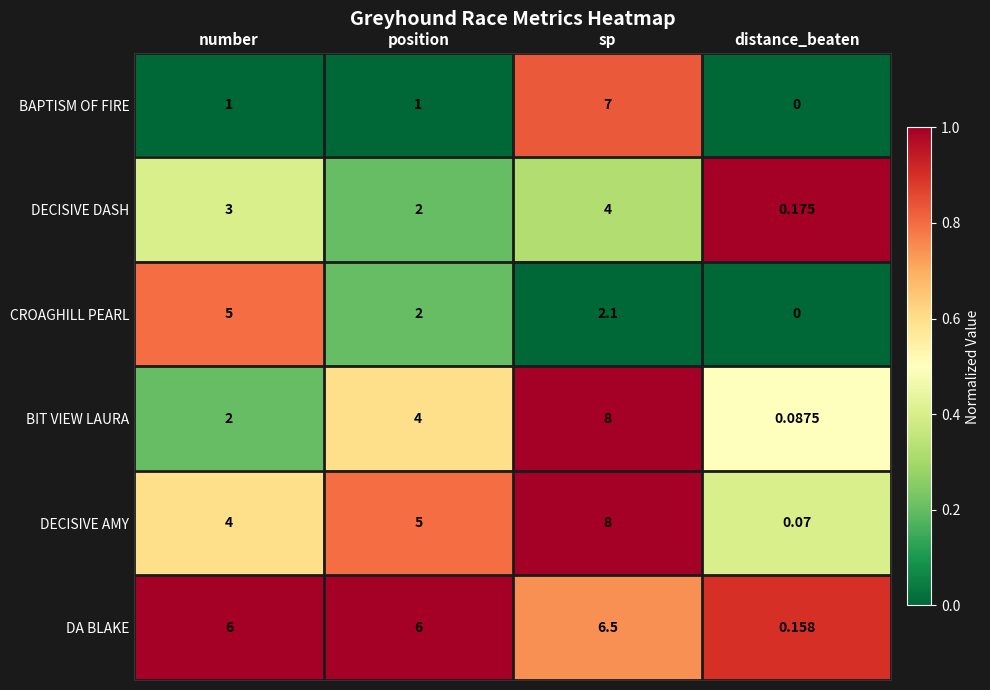

Which series has the largest total across all categories?

DA BLAKE